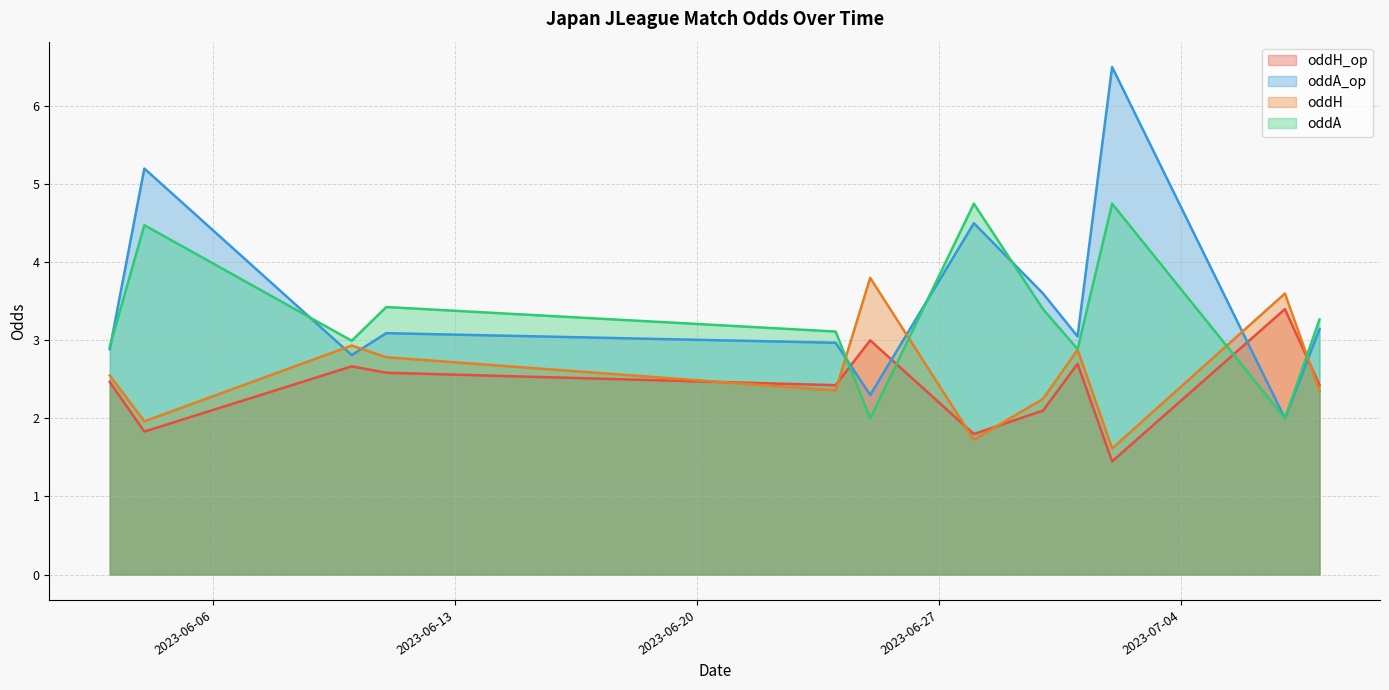

What is the lowest value of the oddA series?

2.0